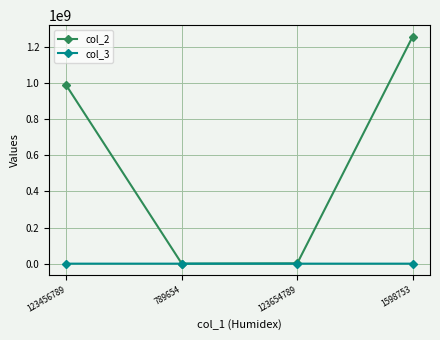

Is the value of col_2 at 123456789 greater than the value of col_3 at 123456789?

Yes